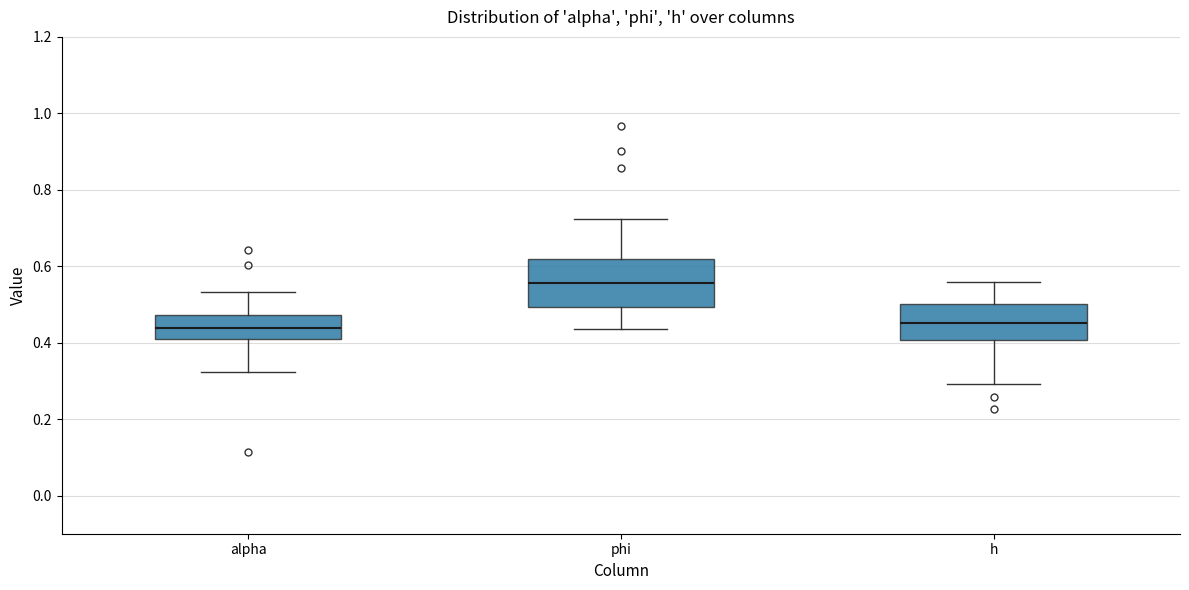

Reading left to right, read every box against the y-axis: the position of its median line, the range the box covers, and the ends of its whiskers. The values are not printed on the chart, so give them approximately, as read against the axis.

alpha: median 0.44, box 0.40 to 0.48, whiskers 0.32 to 0.54
phi: median 0.56, box 0.50 to 0.62, whiskers 0.44 to 0.72
h: median 0.46, box 0.40 to 0.50, whiskers 0.30 to 0.56